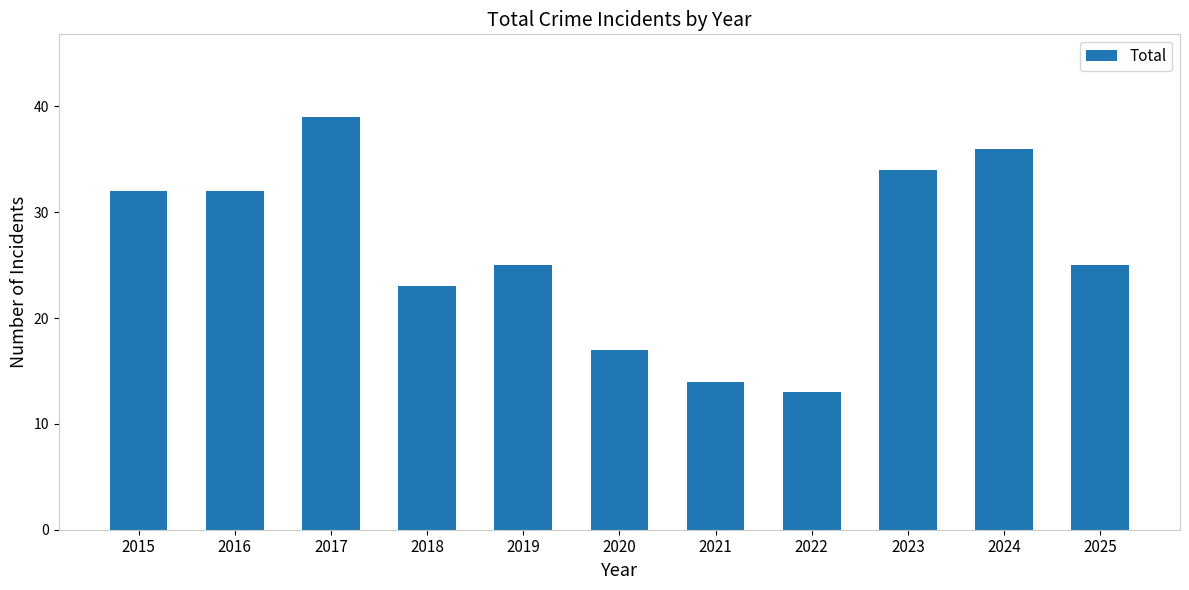

Read the value at 2019.

25